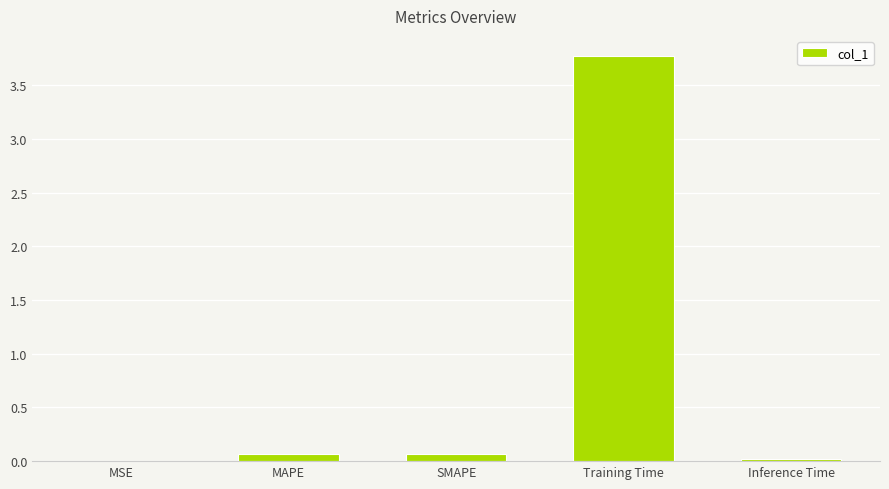

True or false: the data shows 0.1 at SMAPE.

True